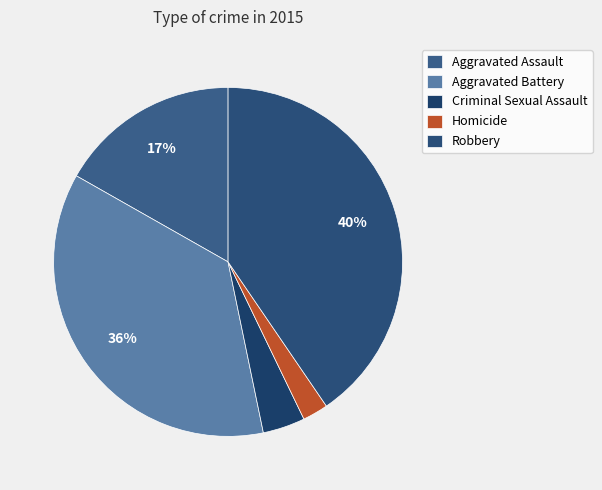

Is there any slice that represents more than half of the pie?

No